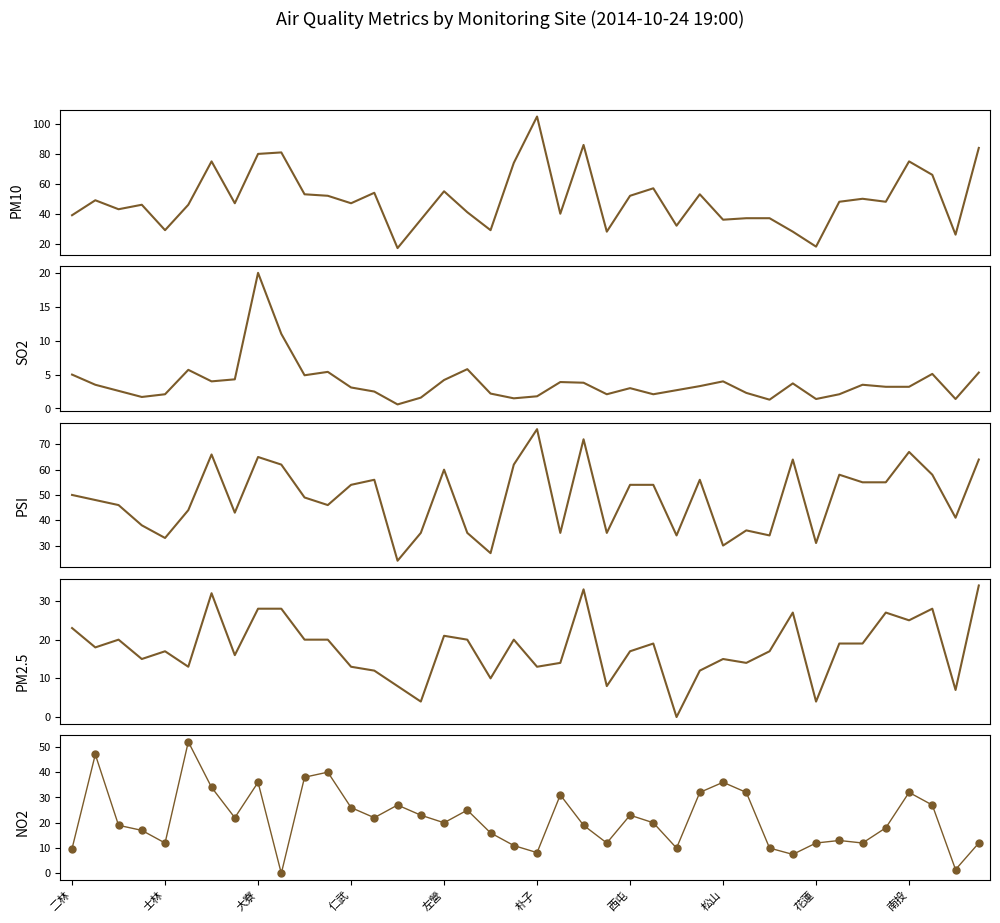

True or false: PSI and NO2 intersect in this chart.

True